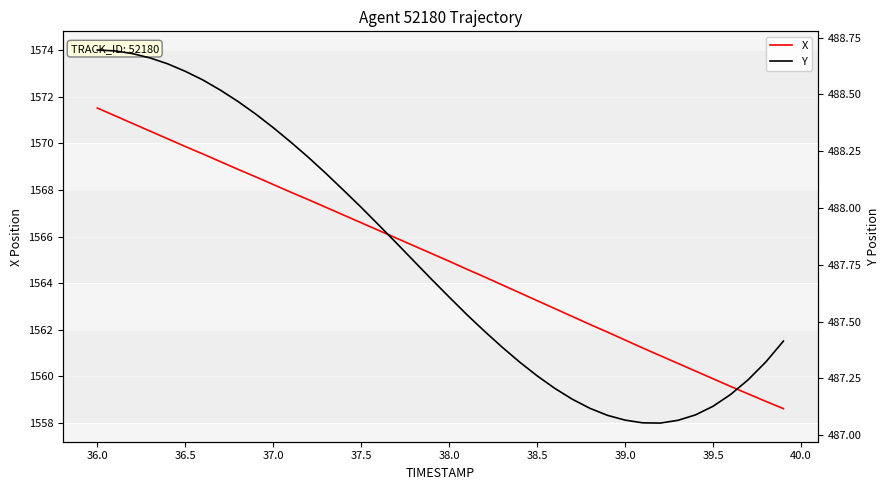

The X series shows 1566.6 at 37.5. True or false?

True